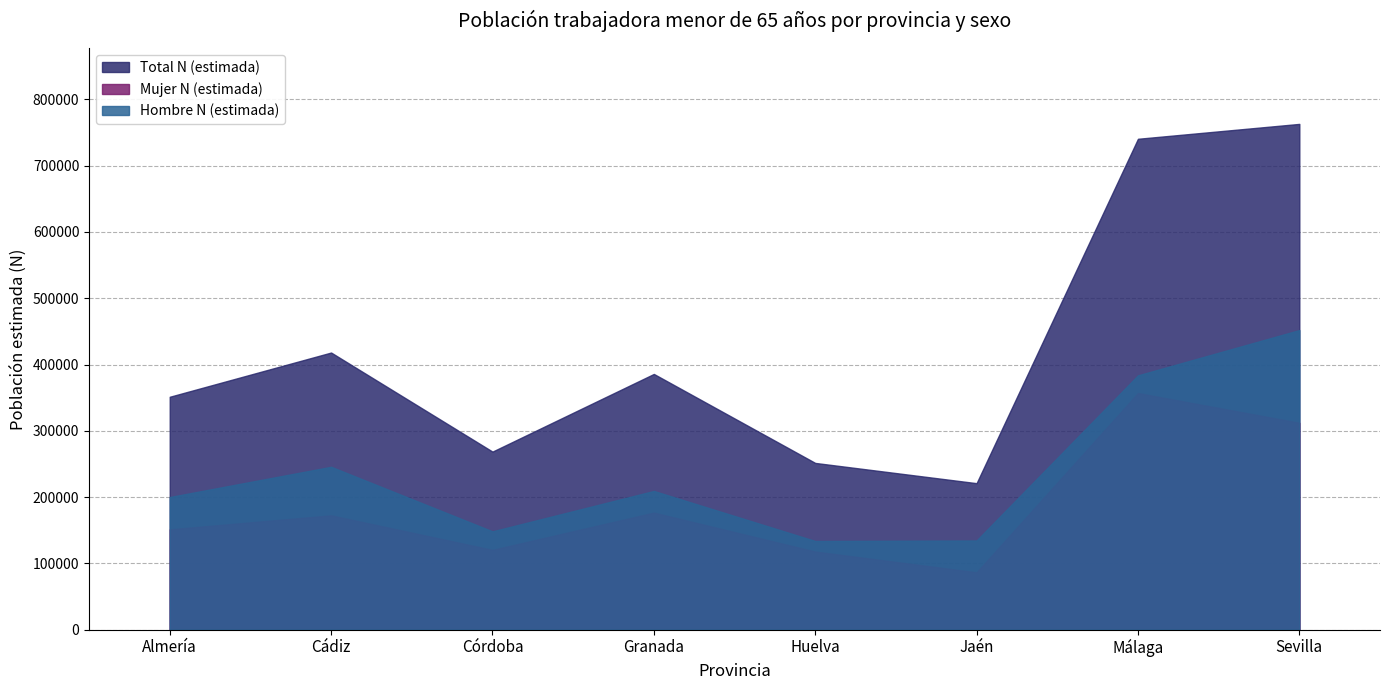

In Hombre N (estimada), how many points are higher than both neighbors (excluding endpoints)?

2